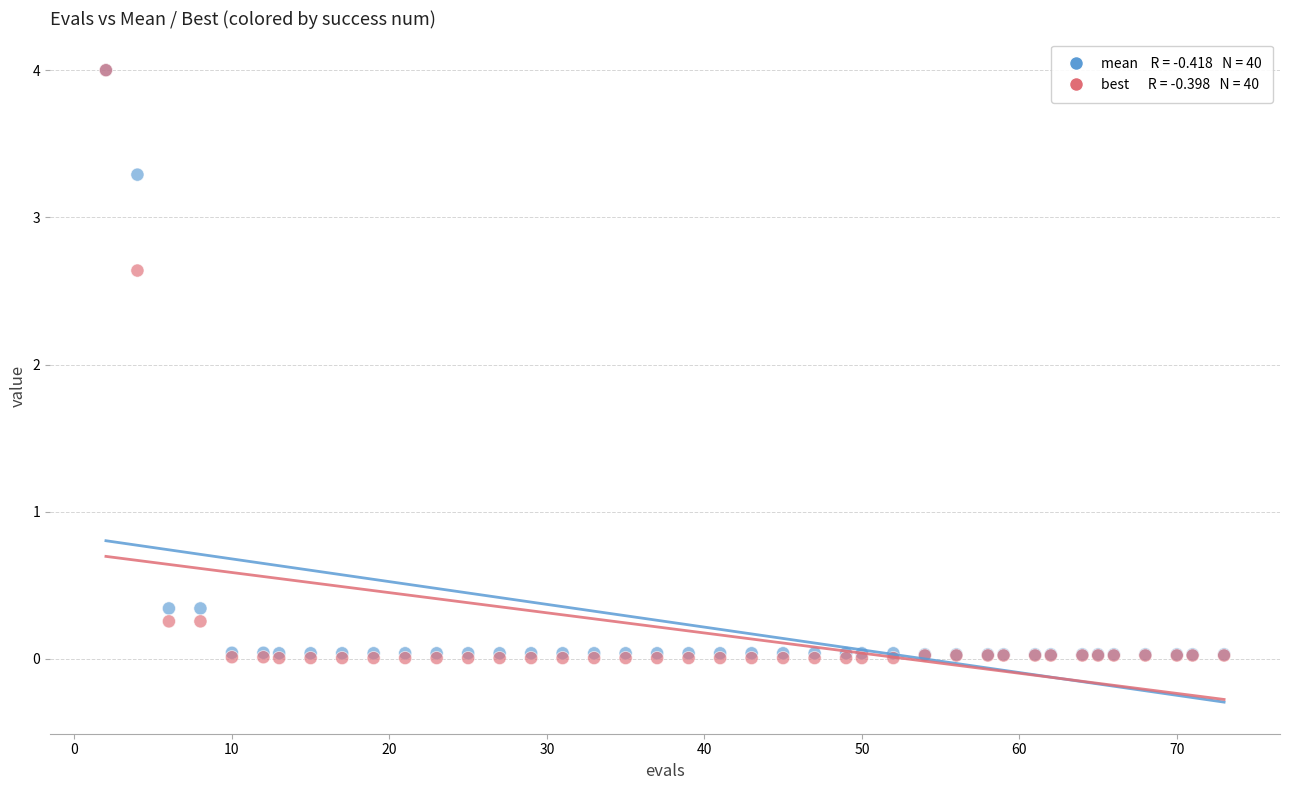

Across all series, what Y value is closest to 2?

2.6